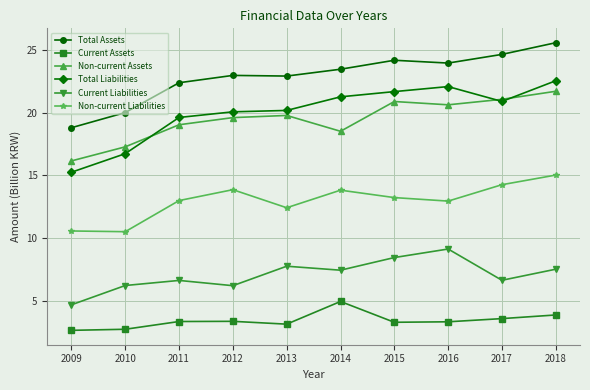

How many lines are shown in the chart?

6